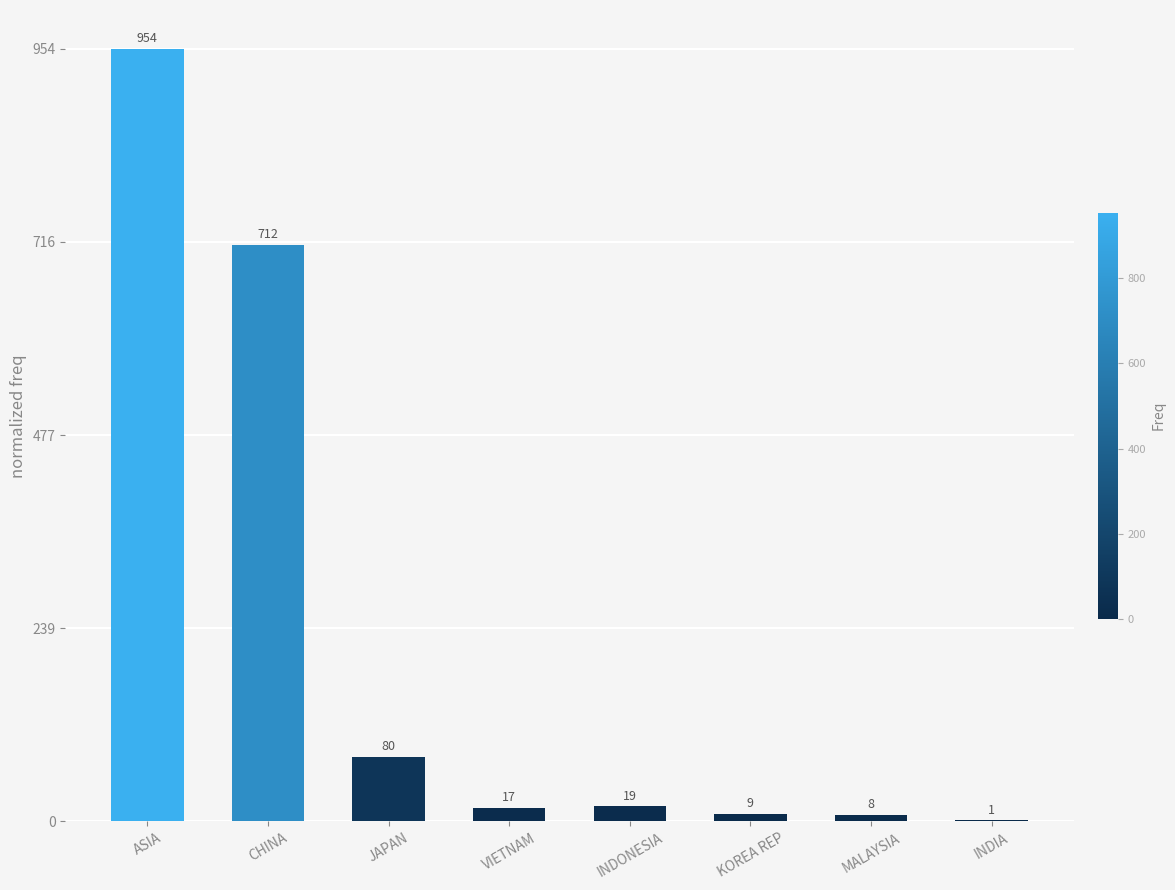

What is the maximum value shown in the chart?

954.2